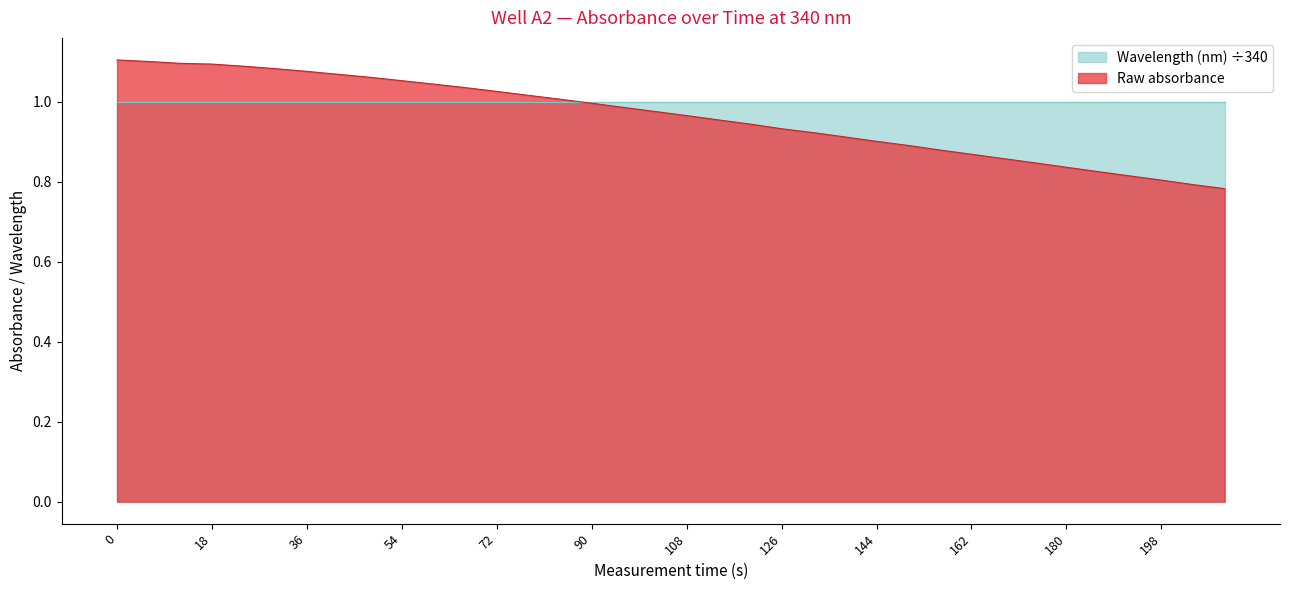

What is the maximum value shown in the chart?

1.1